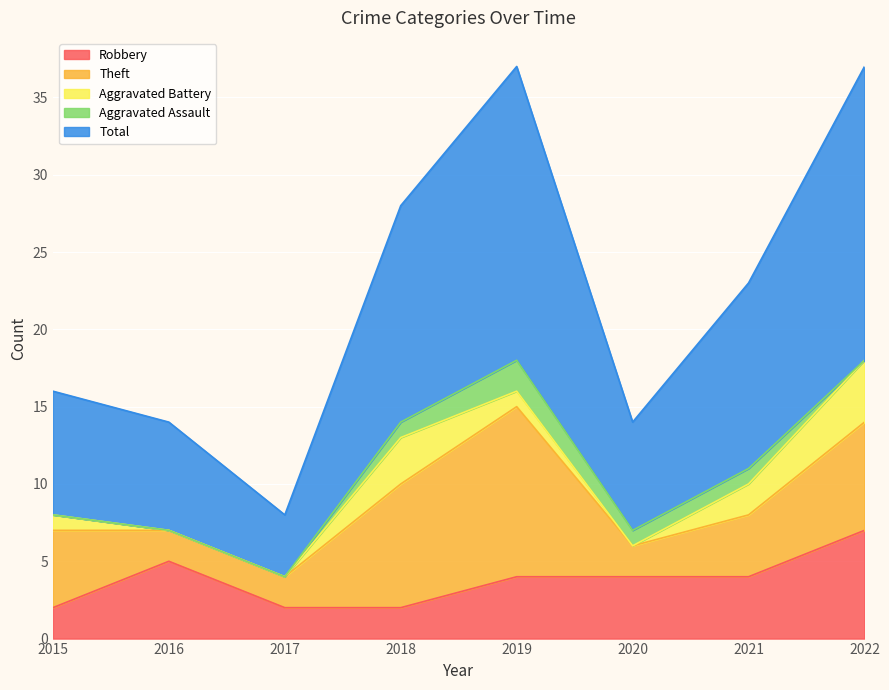

What are all the series names shown in the legend?

Robbery, Theft, Aggravated Battery, Aggravated Assault, Total